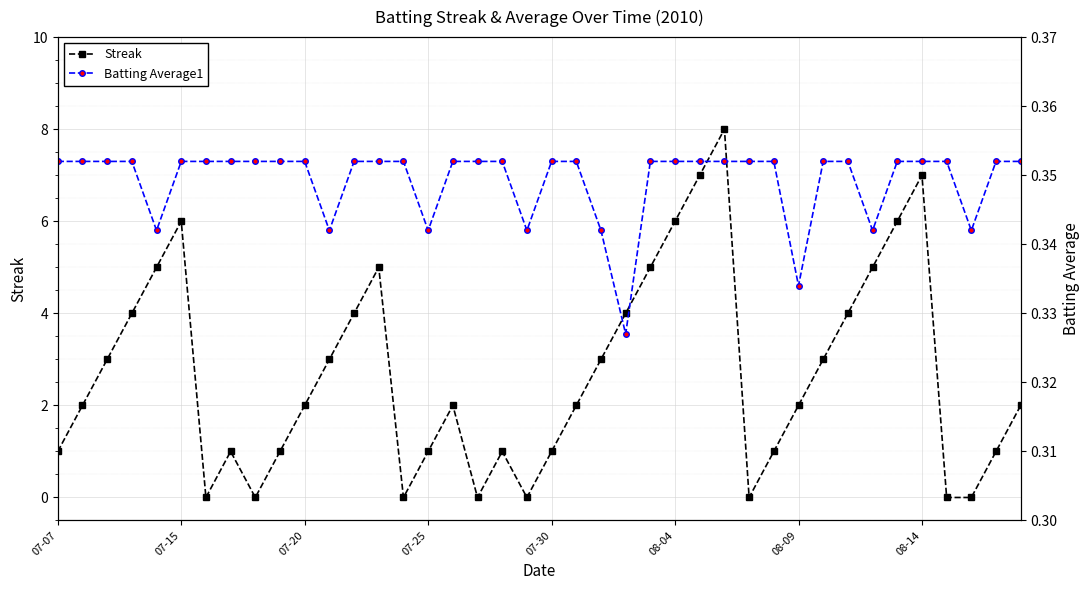

What is the sum of the Streak values at 27 and 29?

9.0